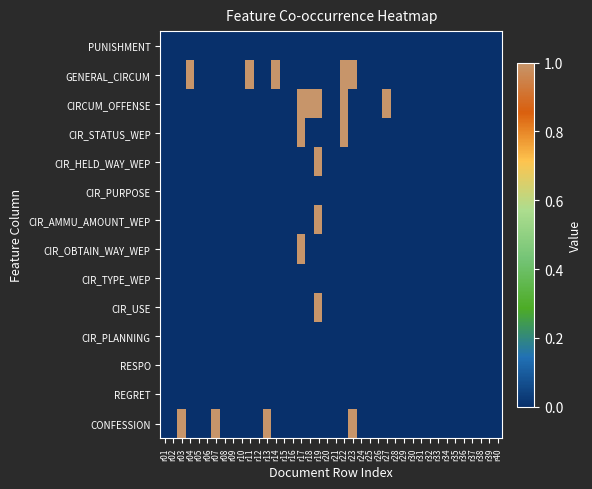

At which category does the chart reach its minimum across all series?

r01